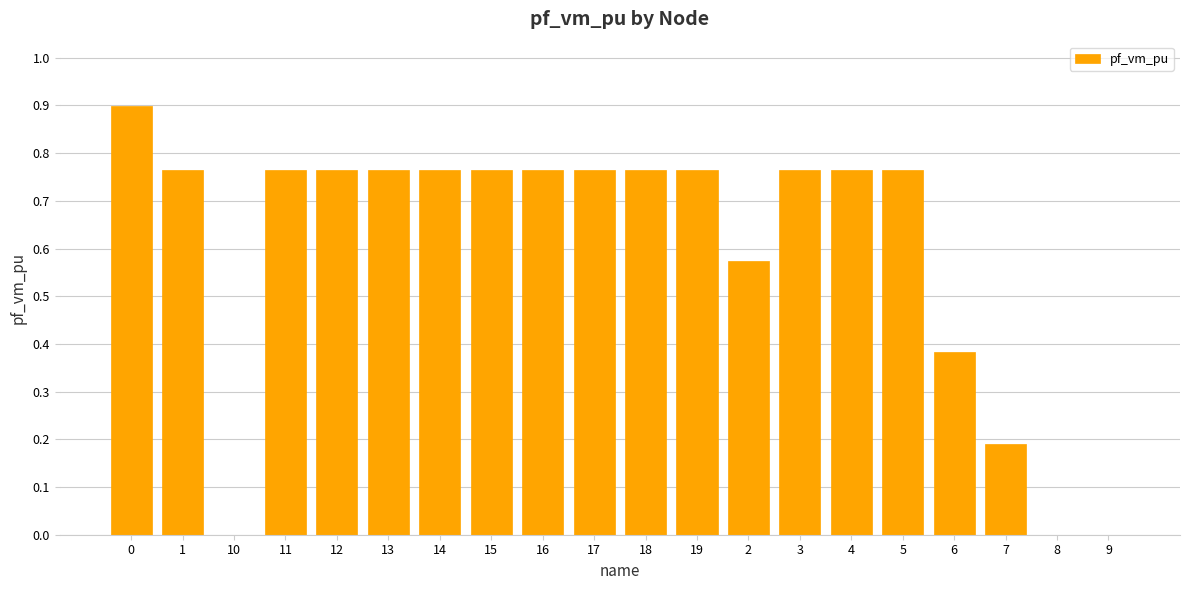

Between 16 and 6, which is larger?

16